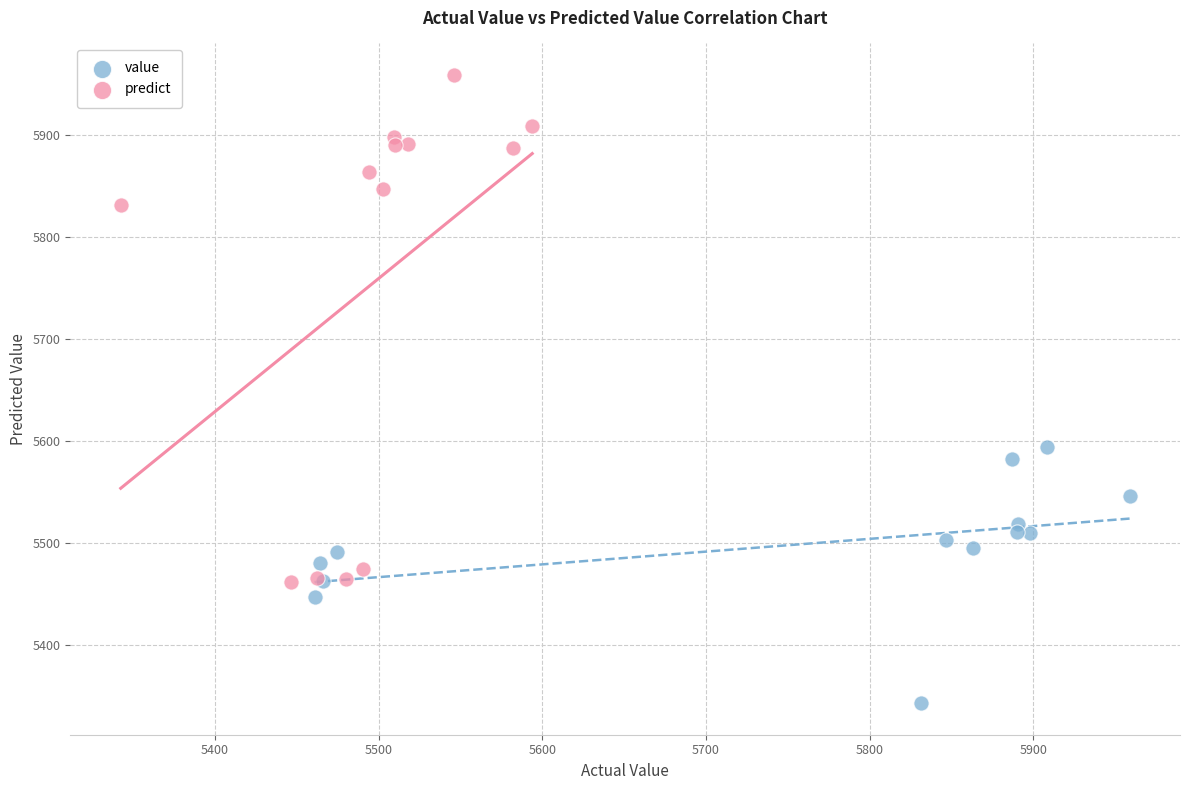

Which series has the largest Y range (max minus min)?

predict